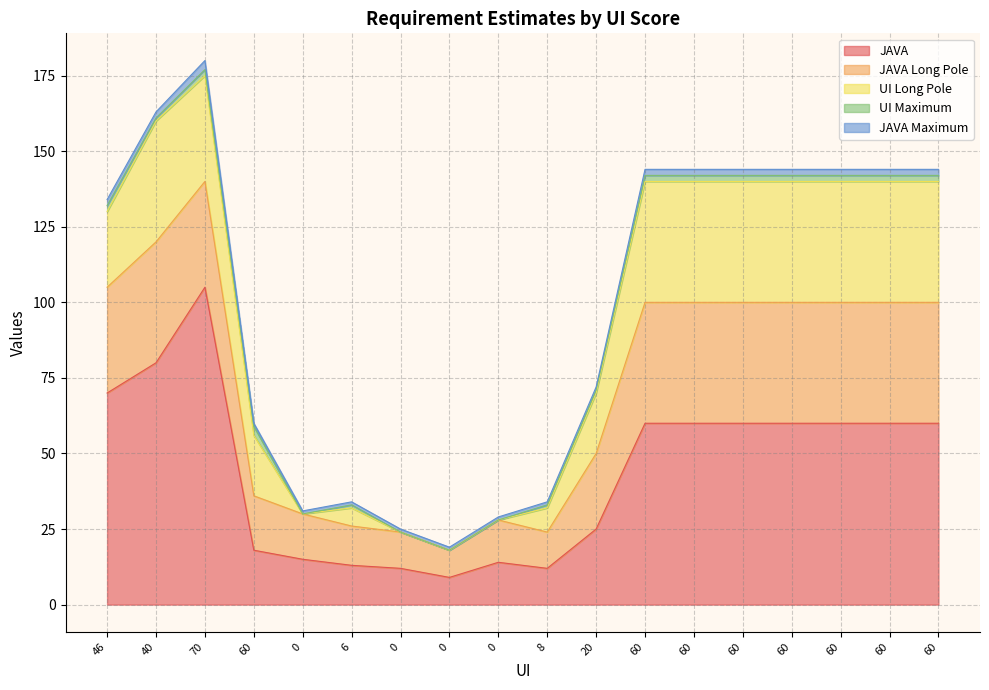

Which series ends up on top after the final intersection of UI Maximum and JAVA Maximum?

JAVA Maximum